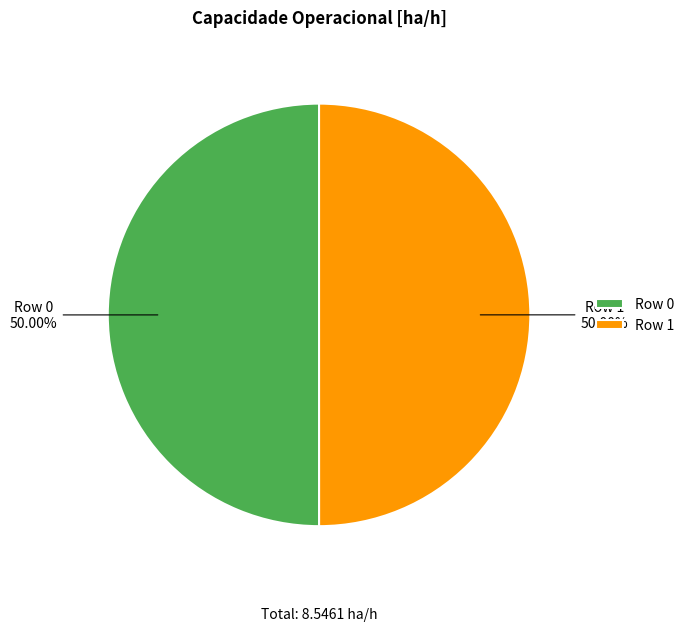

Is the sum of Row 1 and Row 0 greater than half?

Yes